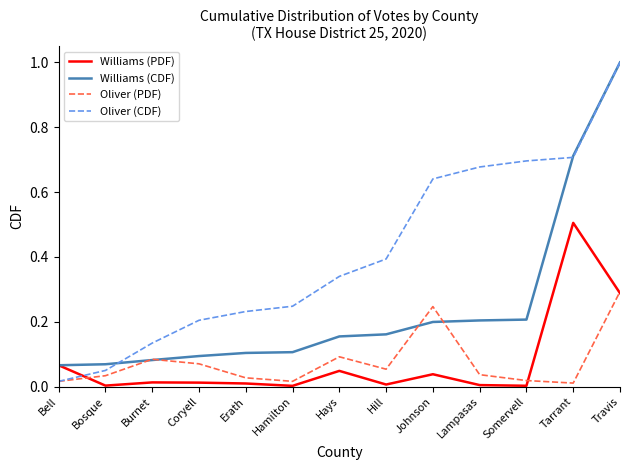

At which category does Oliver (PDF) reach its first local valley?

Hamilton